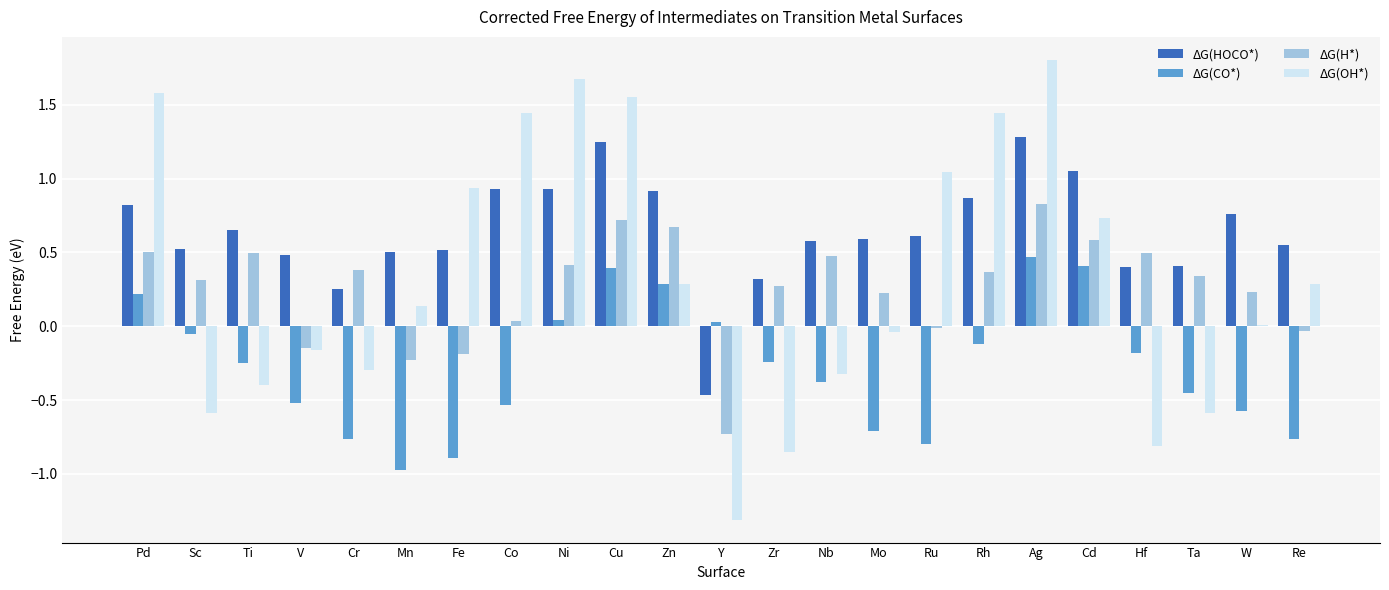

Which category has the highest value across all series?

Ag